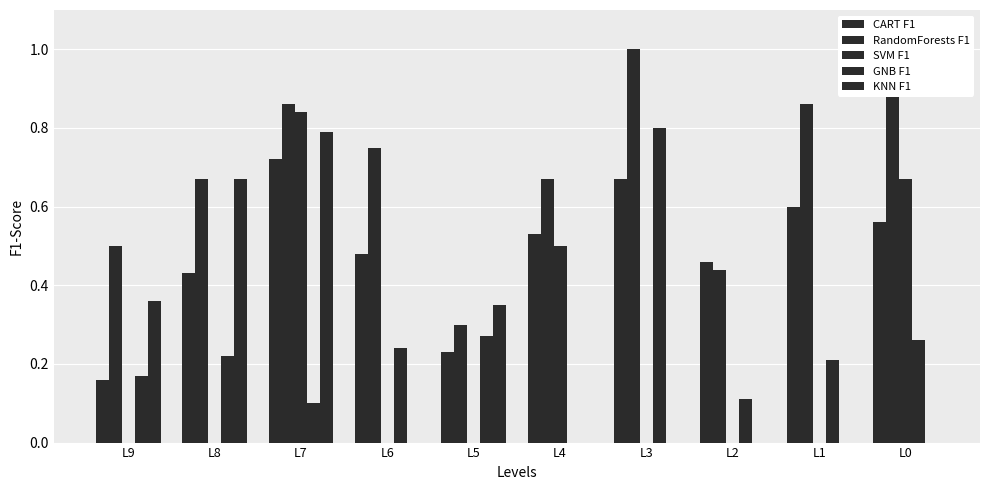

Are the bars grouped side by side (vs. stacked)?

Yes